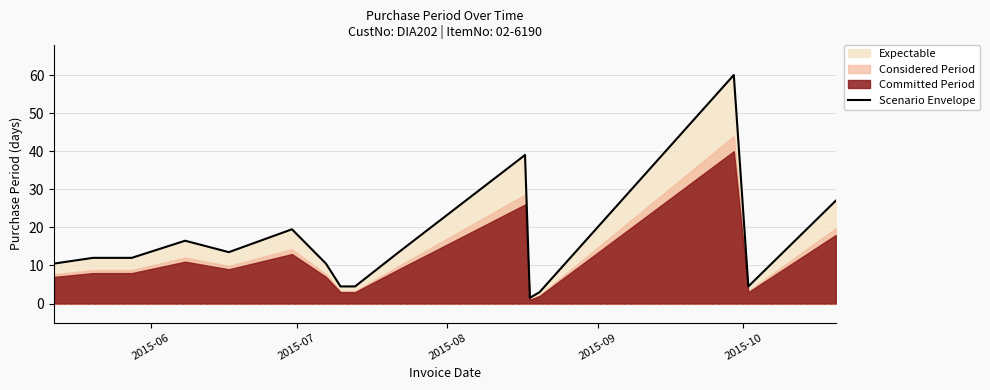

What is the average value?

15.8